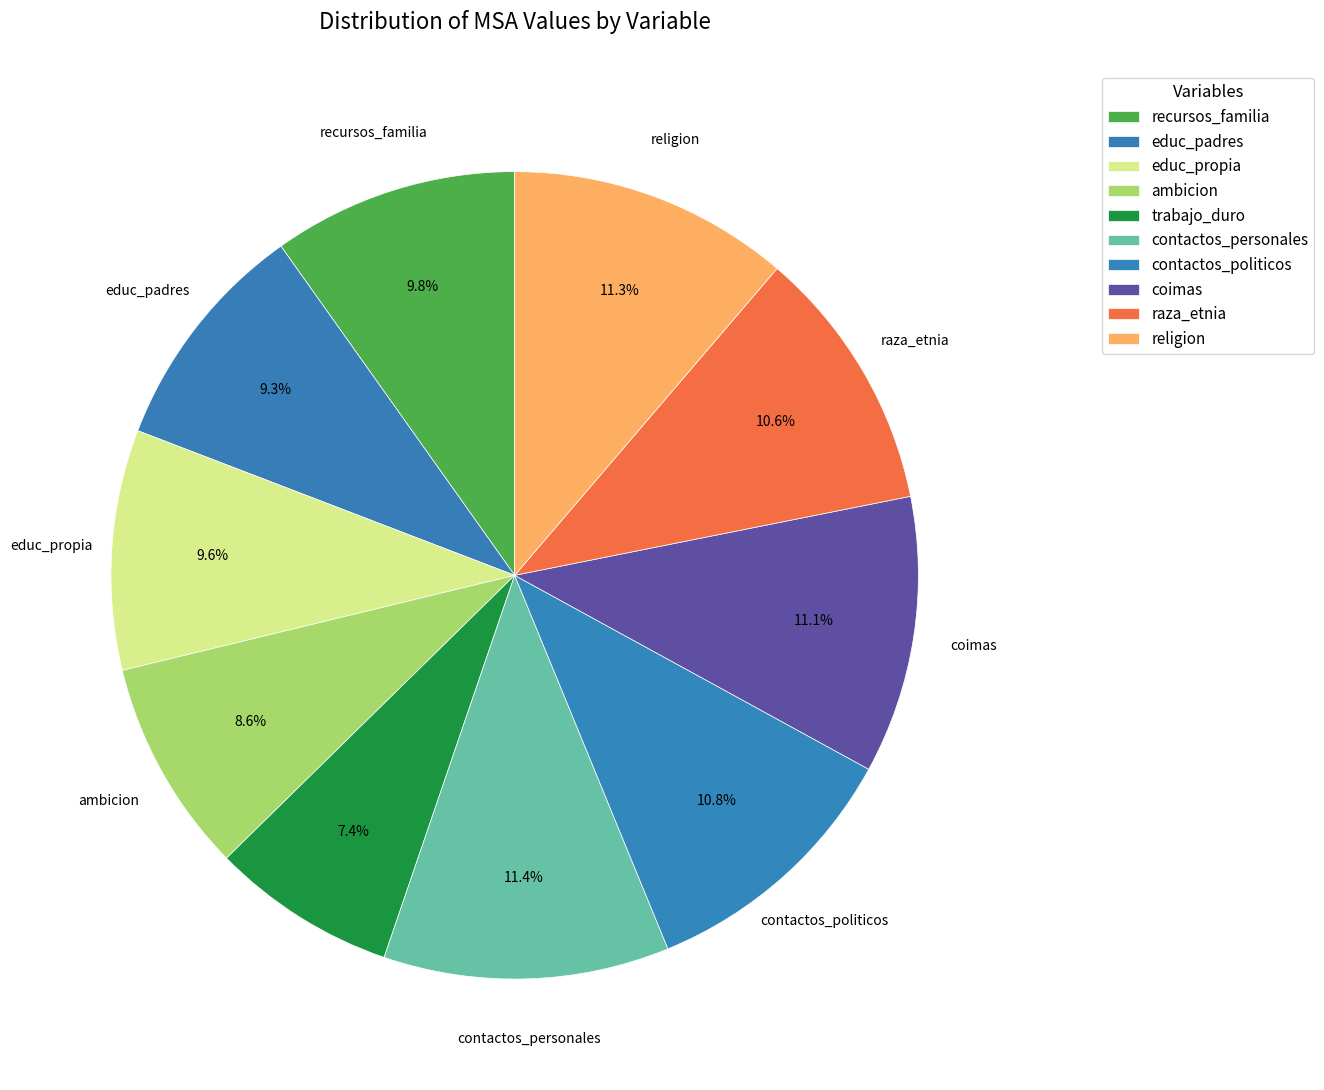

To the nearest percent, what is the average slice percentage?

10%